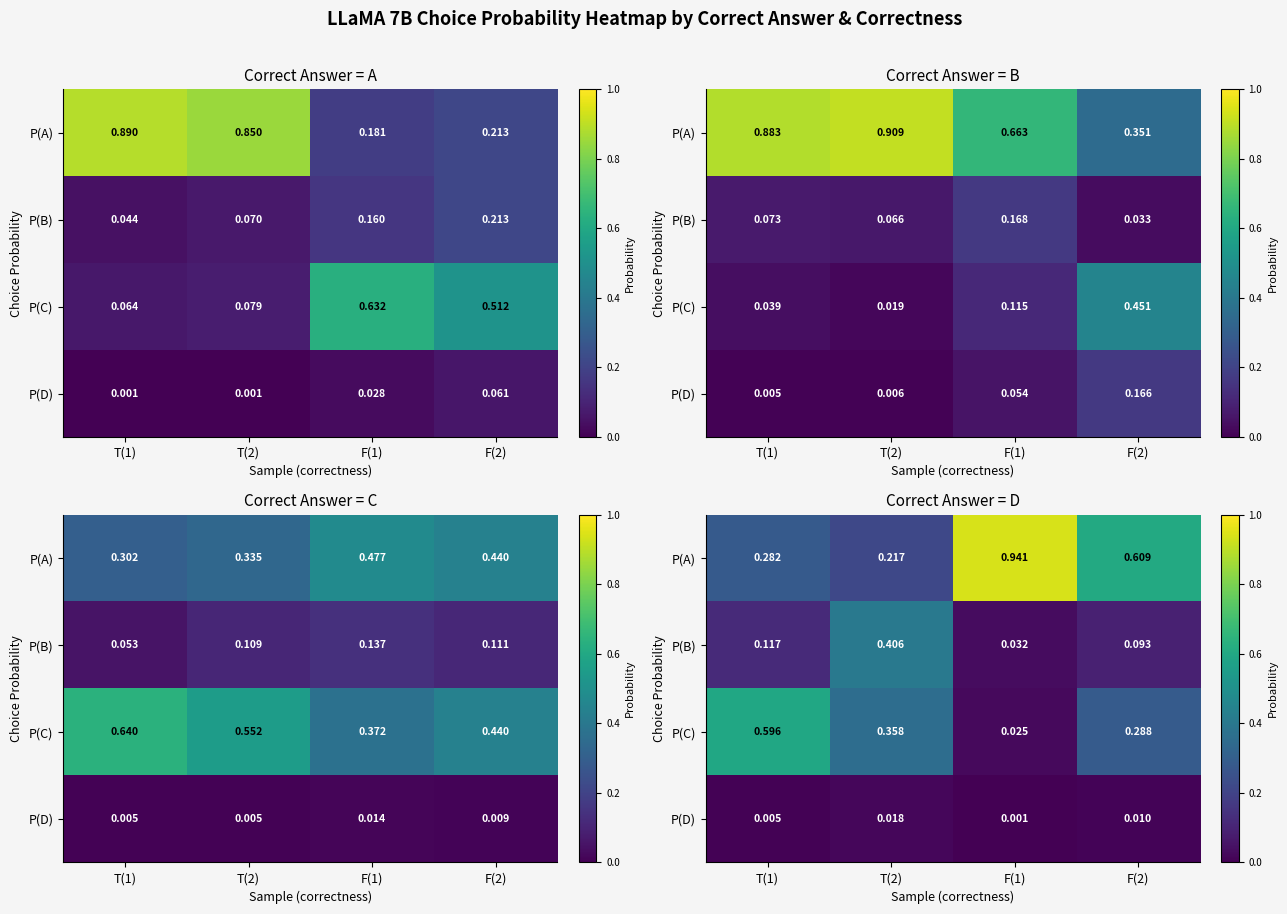

What is the average value of the P(A) series?

0.5